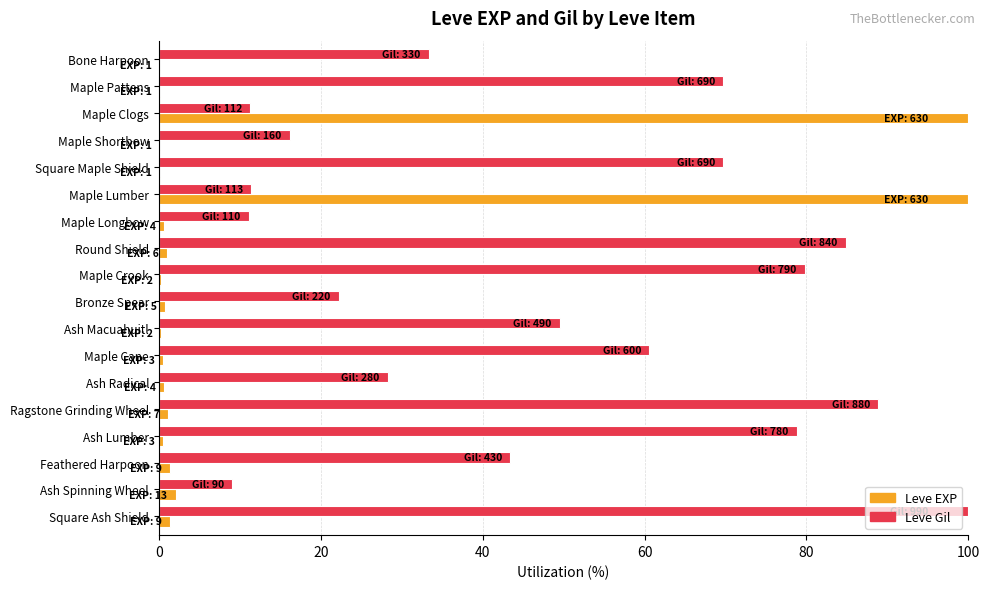

Which series has the largest total across all categories?

Leve Gil